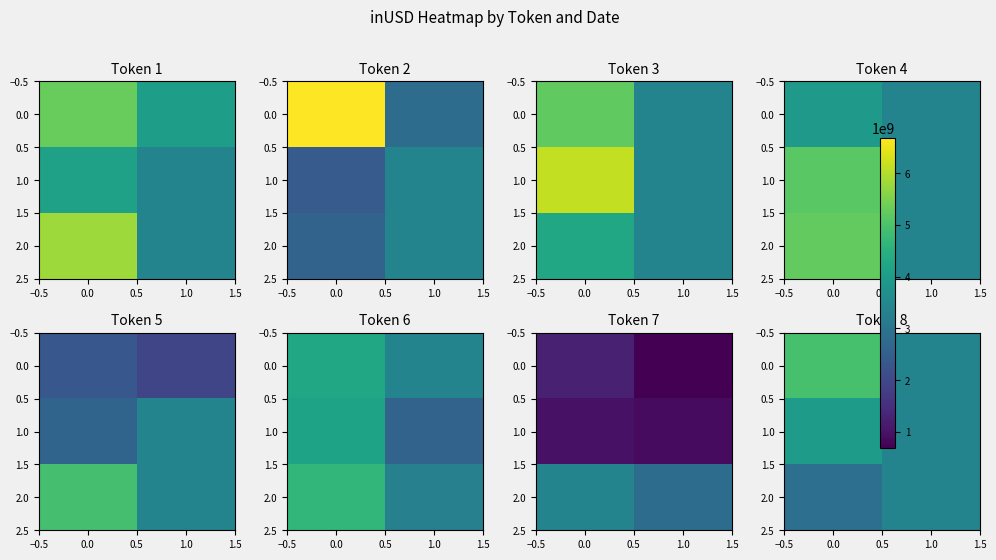

True or false: row_1 has a value of 3972822628.4 at −0.5.

True